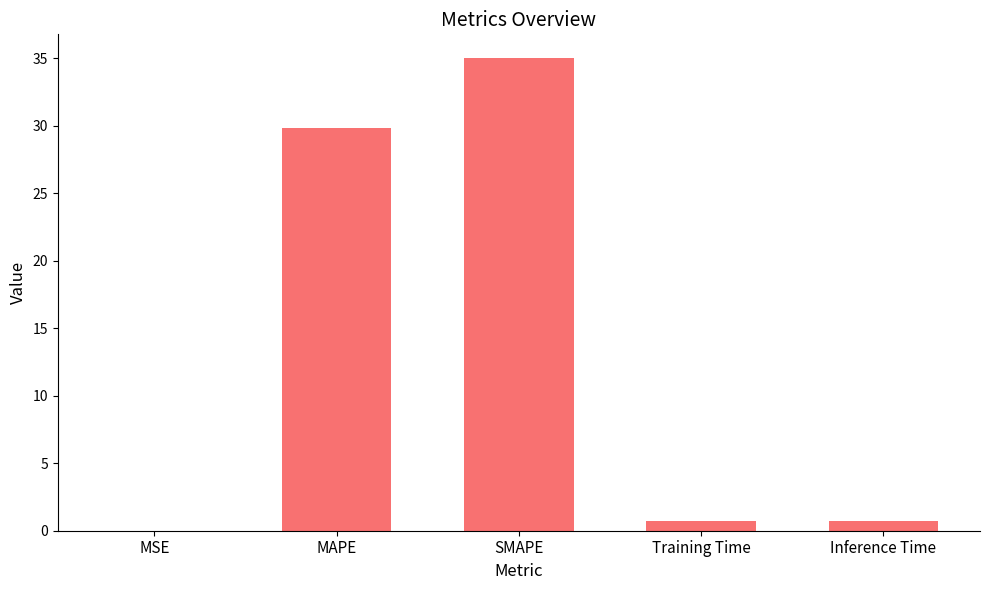

Between MSE and Training Time, which is larger?

Training Time